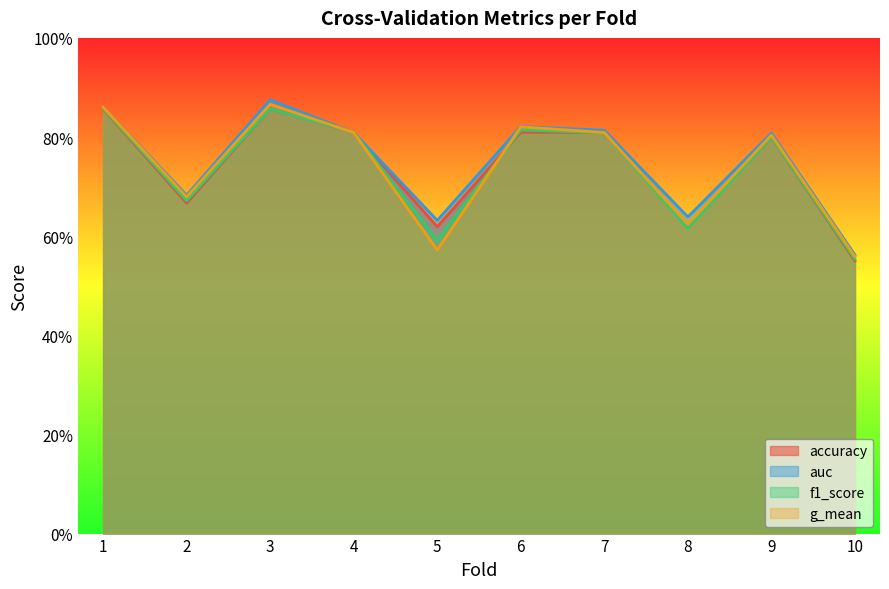

Reading left to right, what are all the values shown in this chart?

accuracy: 1=0.9	2=0.7	3=0.9	4=0.8	5=0.6	6=0.8	7=0.8	8=0.6	9=0.8	10=0.6
auc: 1=0.9	2=0.7	3=0.9	4=0.8	5=0.6	6=0.8	7=0.8	8=0.6	9=0.8	10=0.6
f1_score: 1=0.9	2=0.7	3=0.9	4=0.8	5=0.6	6=0.8	7=0.8	8=0.6	9=0.8	10=0.6
g_mean: 1=0.9	2=0.7	3=0.9	4=0.8	5=0.6	6=0.8	7=0.8	8=0.6	9=0.8	10=0.6